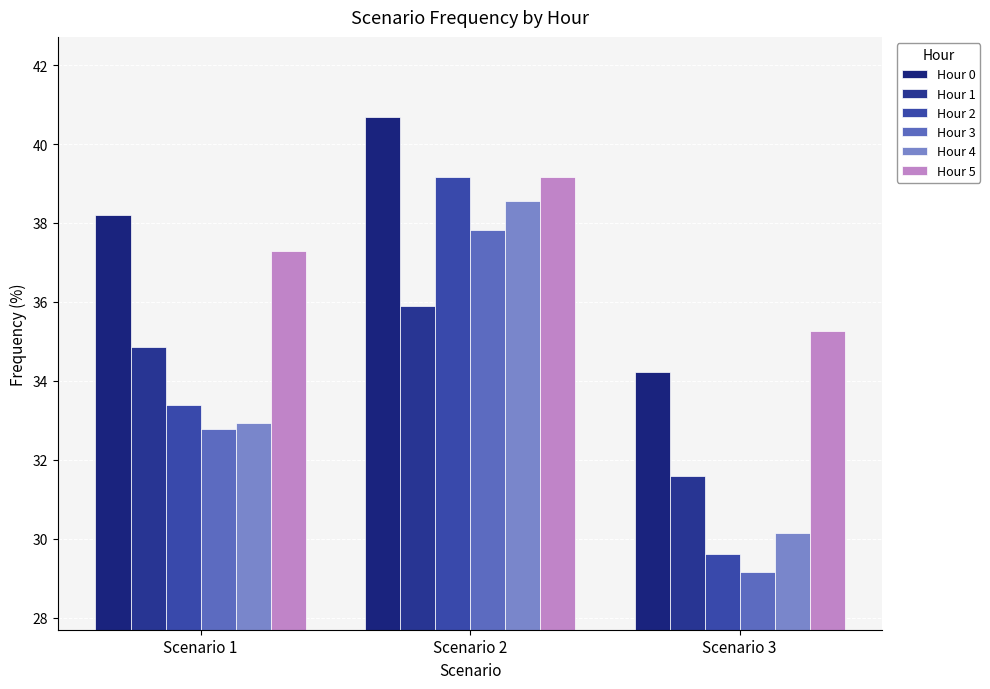

What are all the series names shown in the legend?

Hour 0, Hour 1, Hour 2, Hour 3, Hour 4, Hour 5